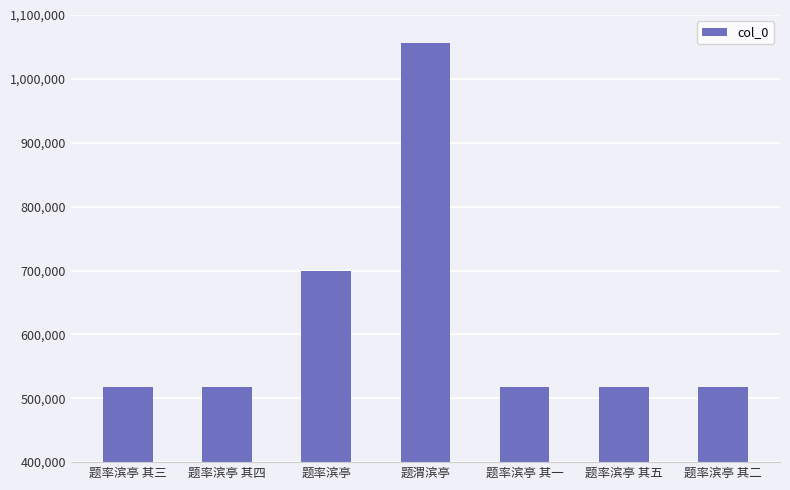

What is the sum of all values?

4345630